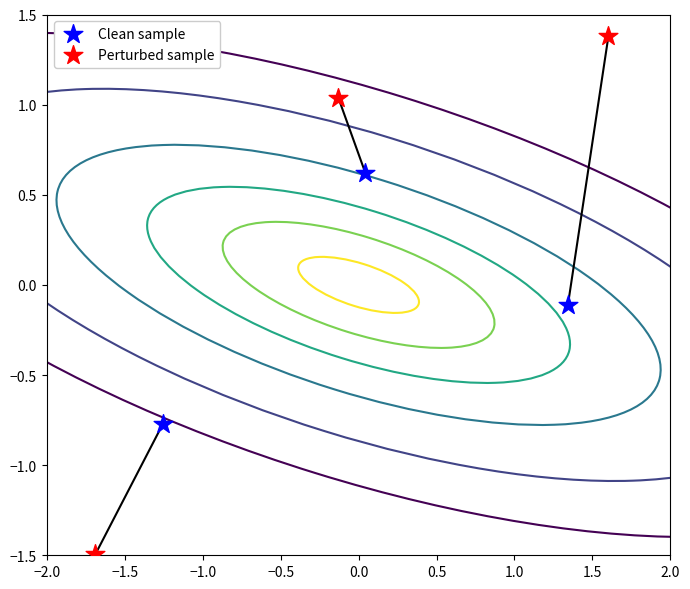

Which series reaches the maximum Y coordinate?

Perturbed sample